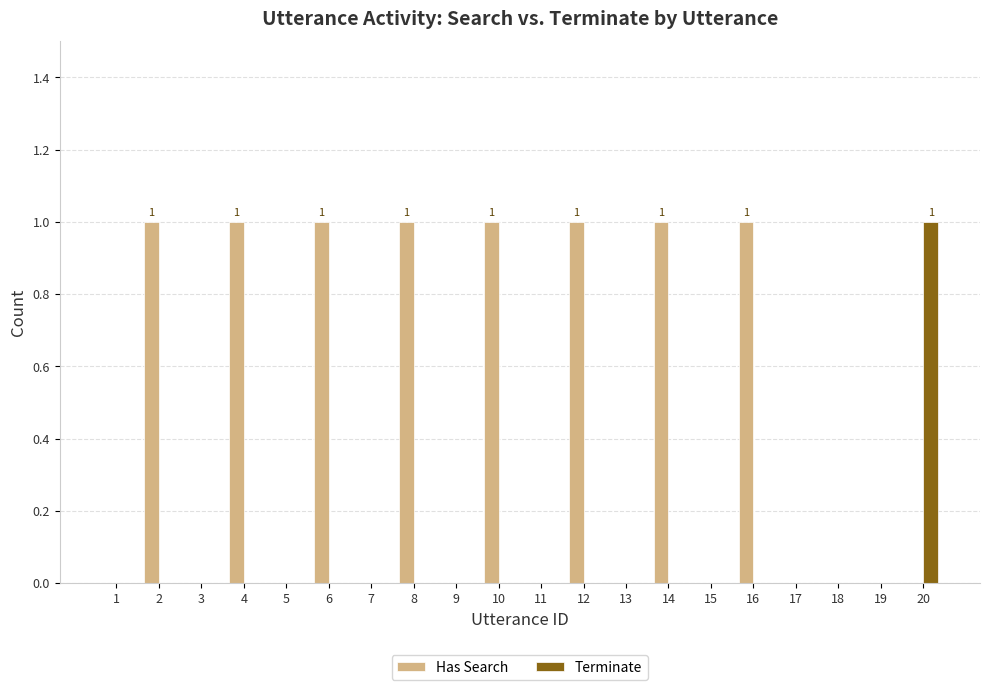

Are the bars grouped side by side (vs. stacked)?

Yes